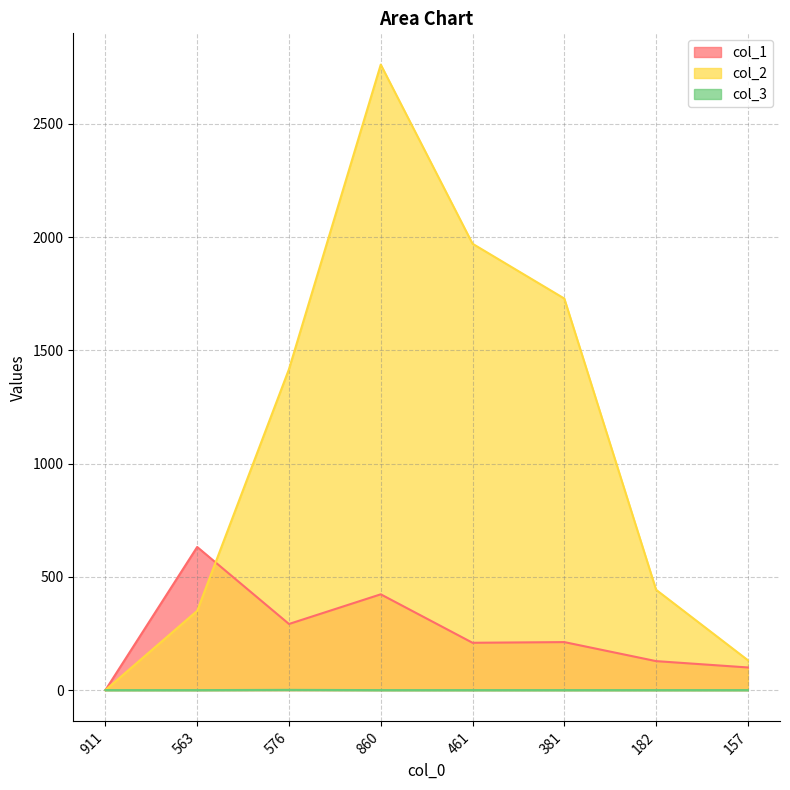

Is it true that col_1 equals 423 at 860?

True